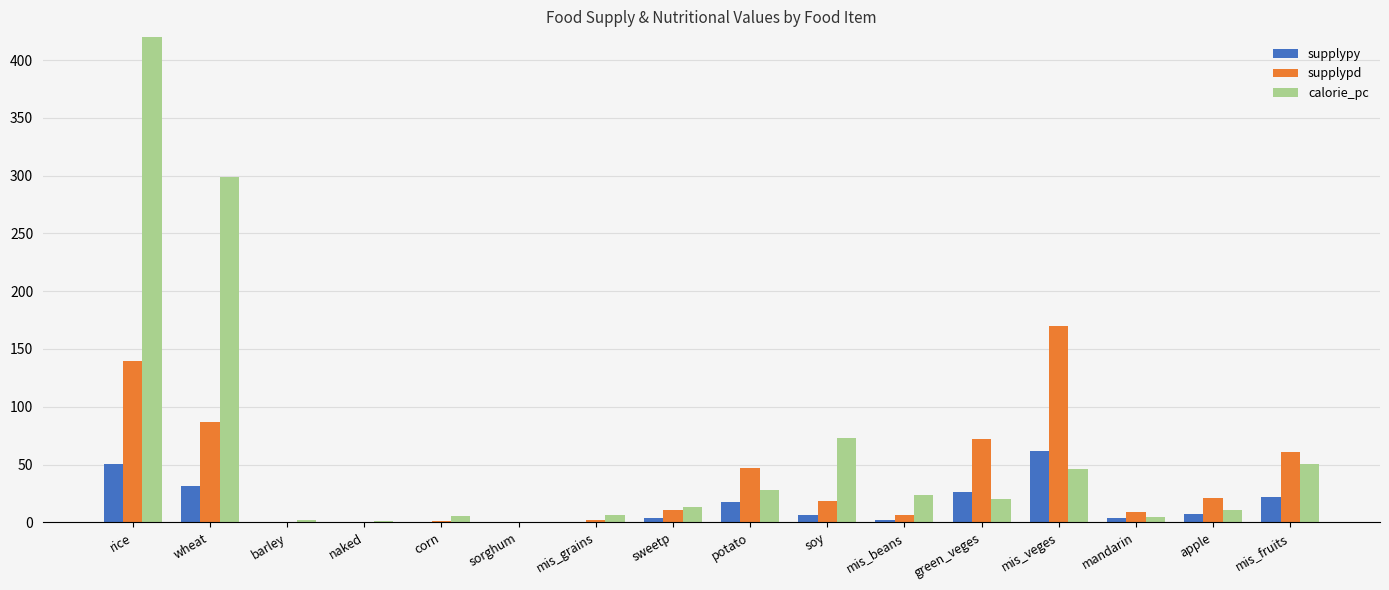

What is the label of the 5th bar from the left?

corn